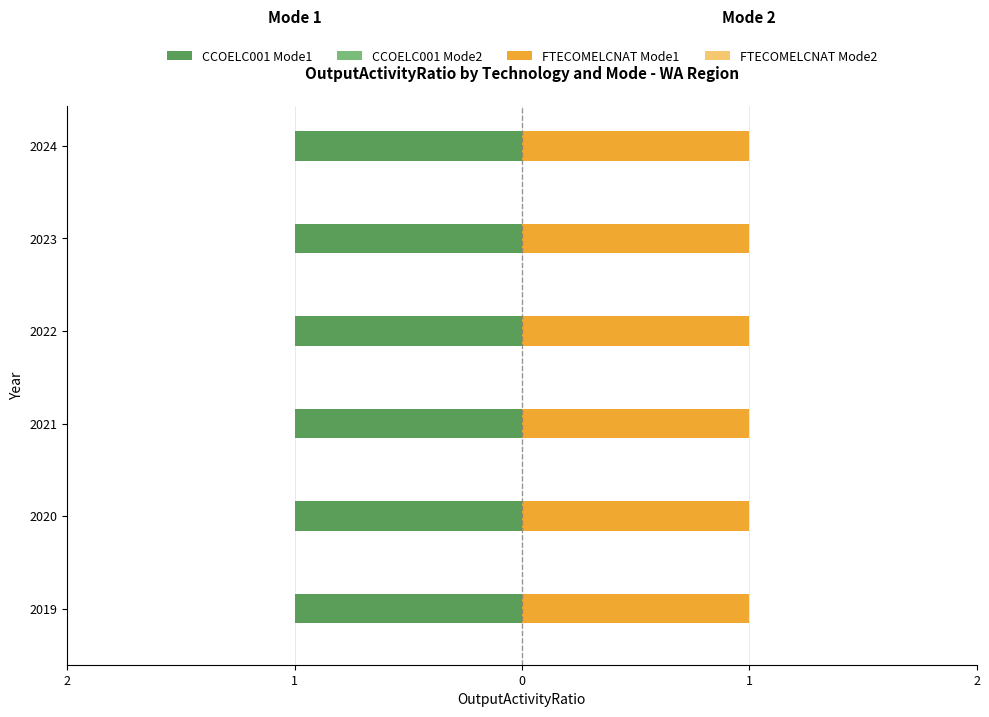

Which series has the largest total across all categories?

CCOELC001_Mode1